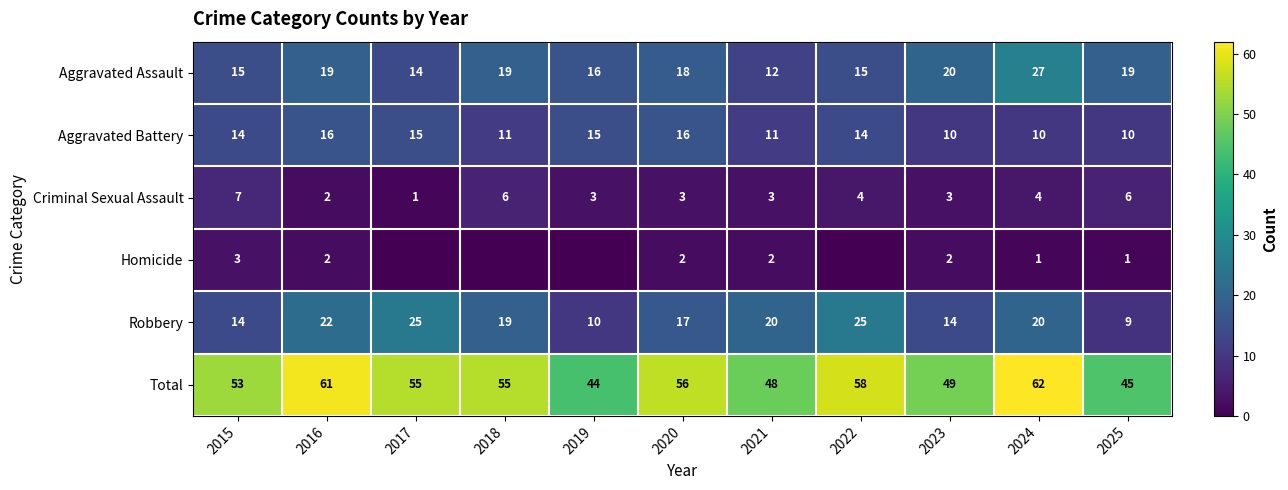

Is the value of Criminal Sexual Assault at 2015 greater than the value of Homicide at 2024?

Yes